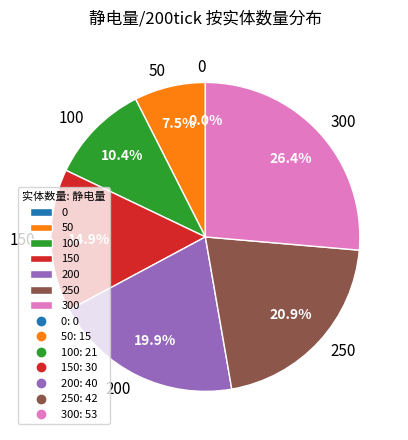

Count the number of slices in the pie.

7